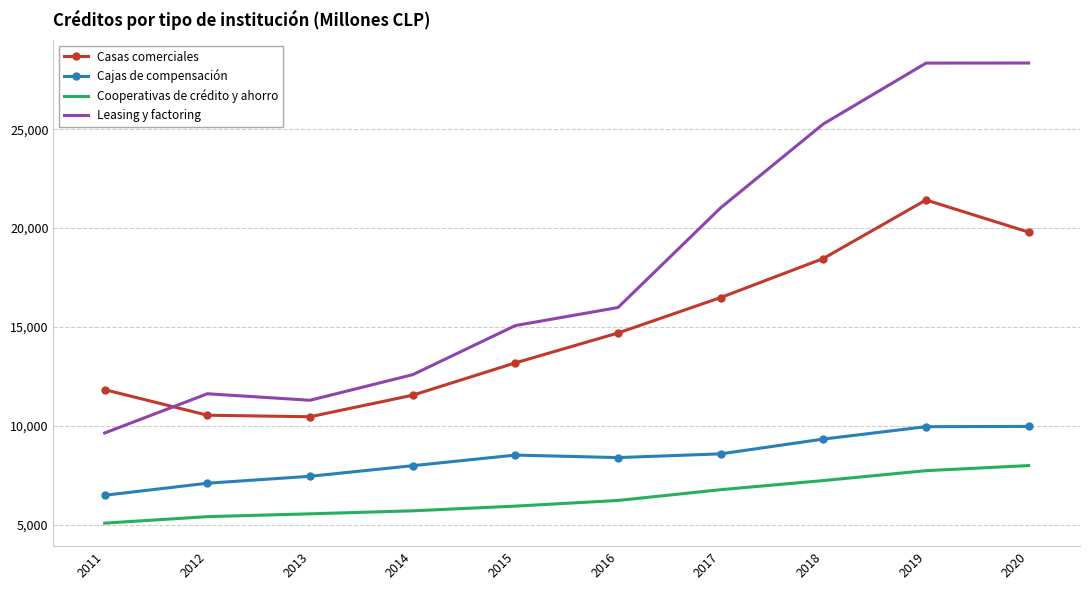

What is the lowest value of the Casas comerciales series?

10459